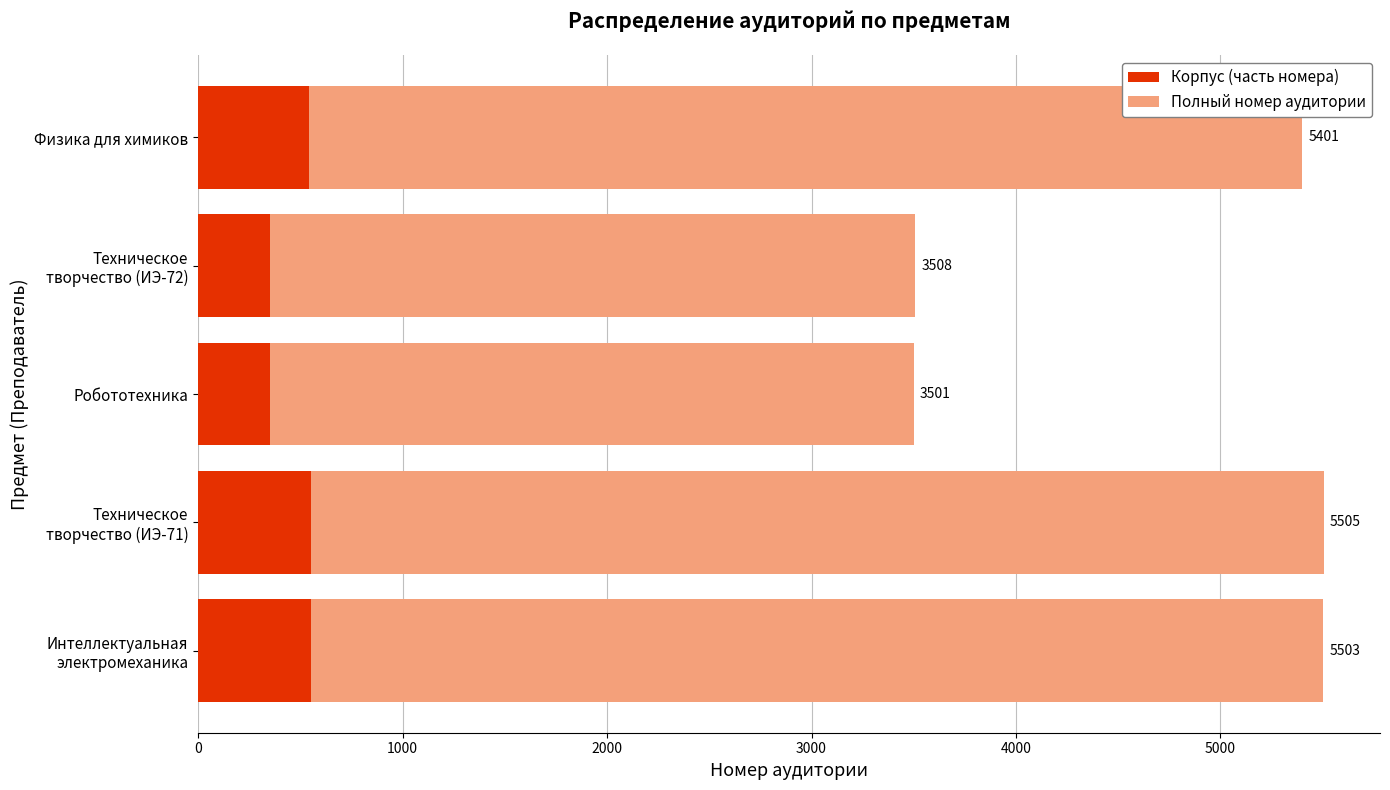

Which series has the largest range (max minus min)?

Полный номер аудитории